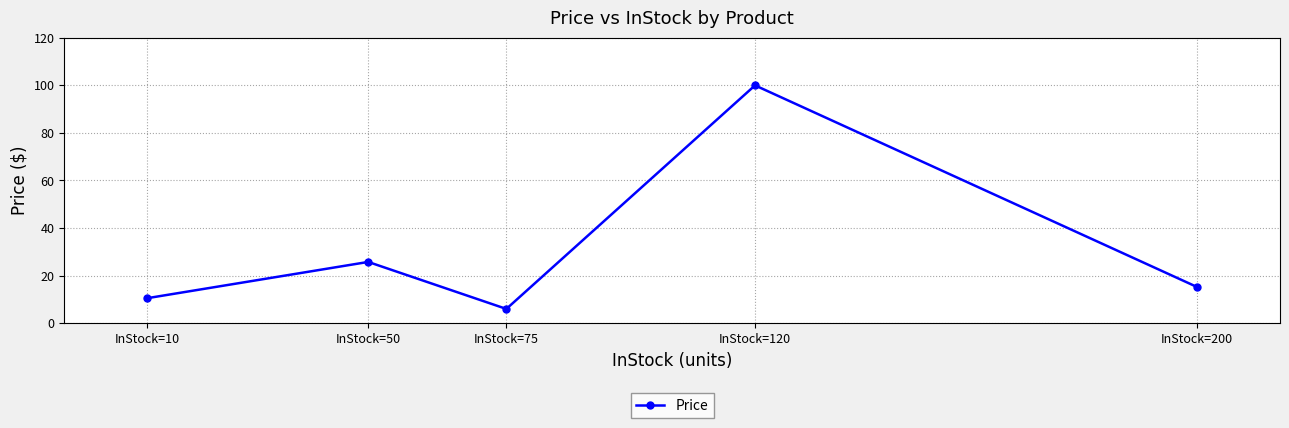

At which label is the value closest to 52?

InStock=50